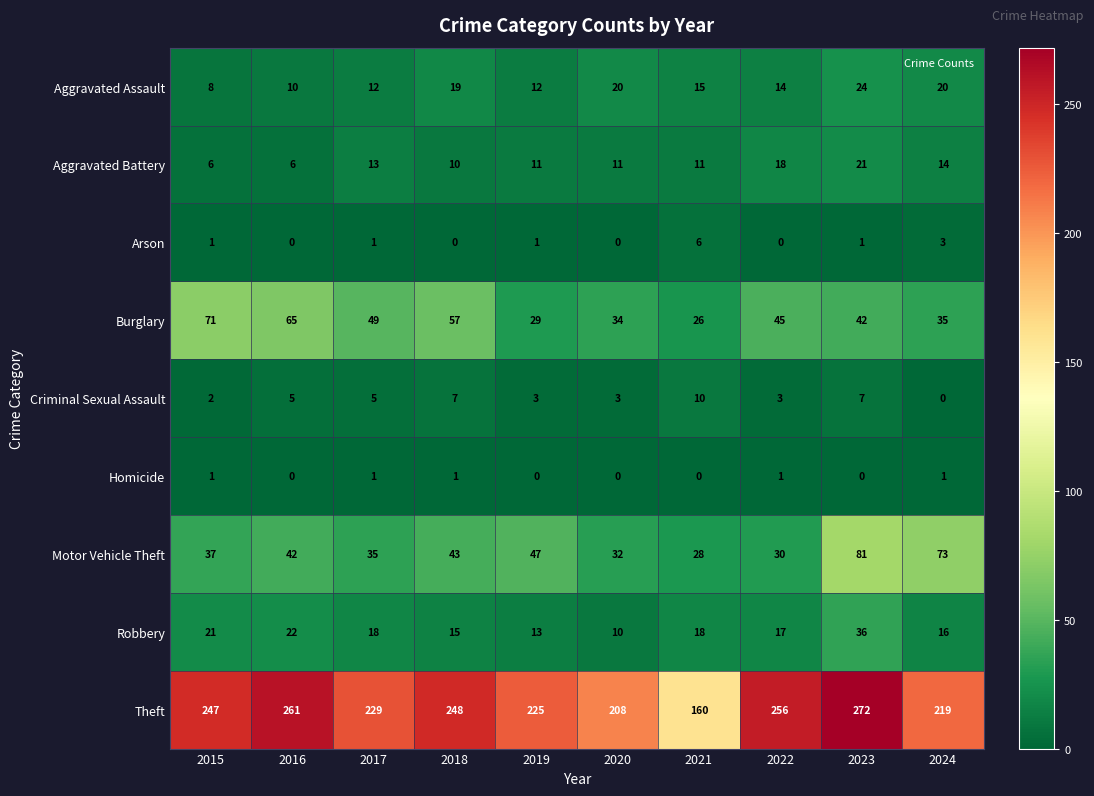

Which series has the largest total across all categories?

Theft